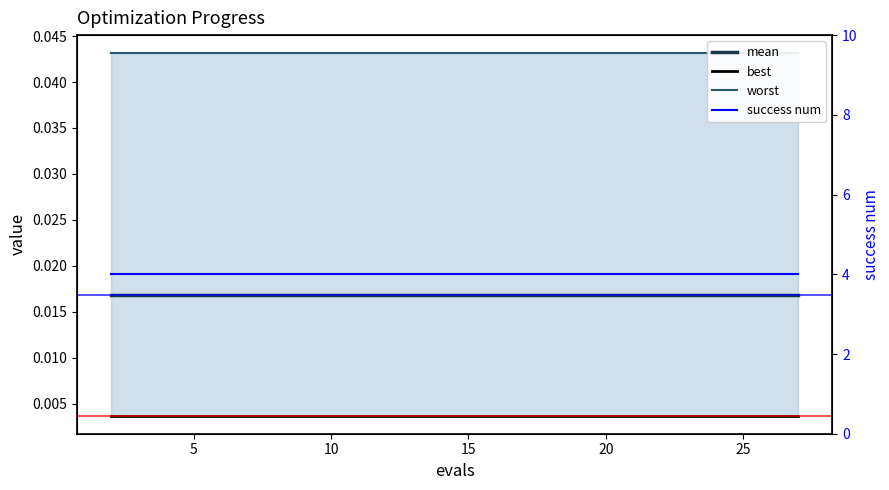

Which series has the largest range (max minus min)?

mean